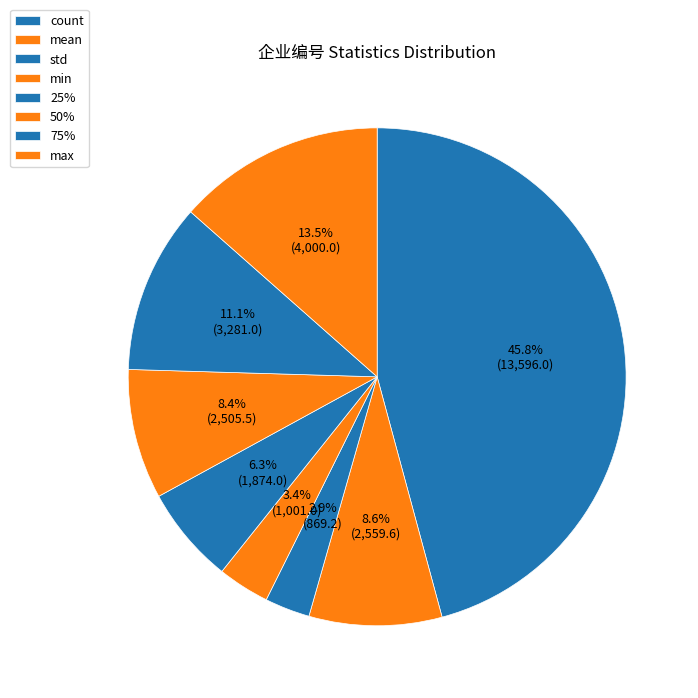

Count the number of slices in the pie.

8